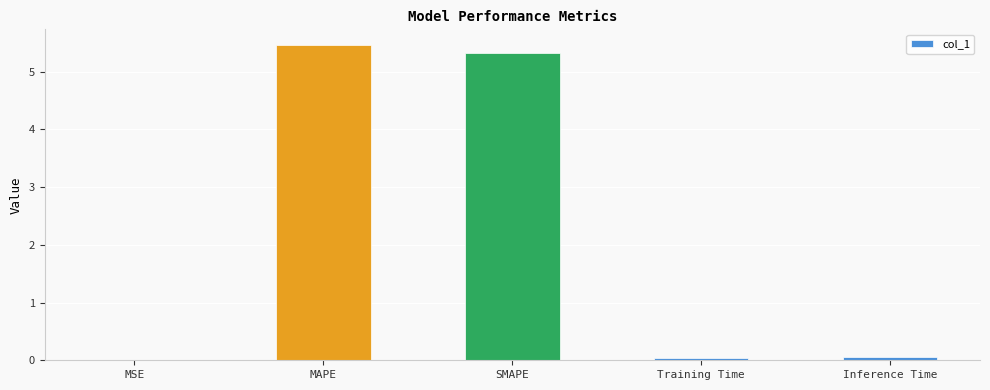

Between MAPE and MSE, which is larger?

MAPE